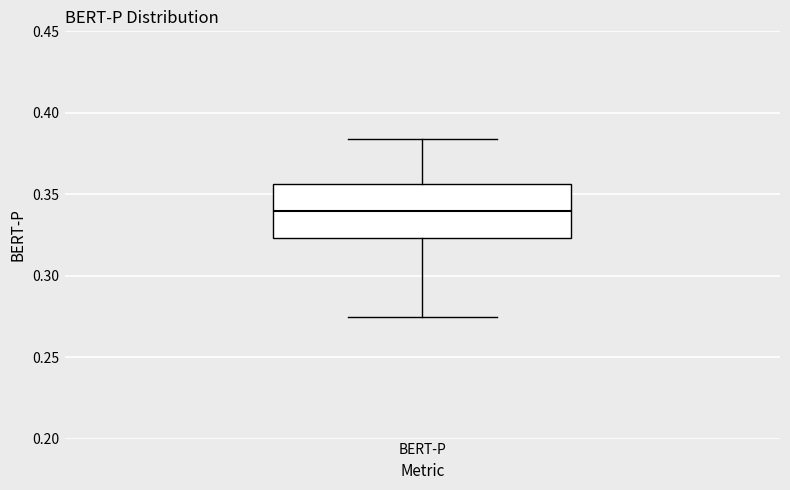

Transcribe this box plot: give where the median line is, the range the box spans, and where the two whiskers end, as read against the y-axis. The values are not printed on the chart, so give them approximately, as read against the axis.

median 0.340, box 0.325 to 0.355, whiskers 0.275 to 0.385